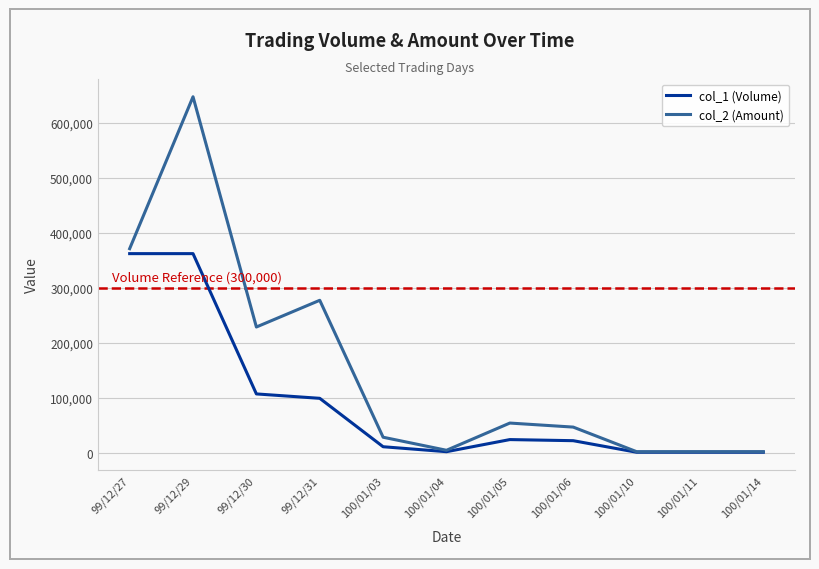

Which series has the largest total across all categories?

col_2 (Amount)